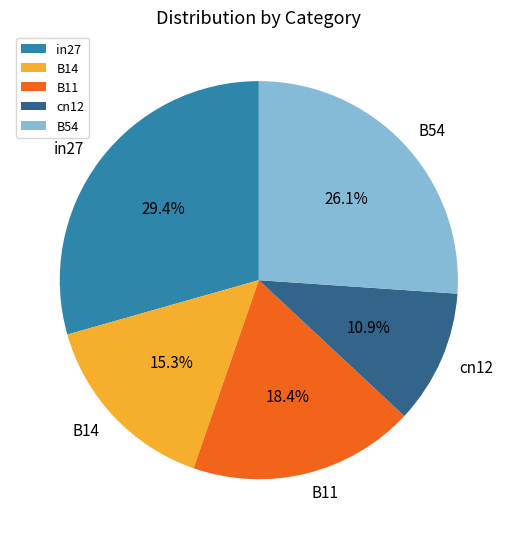

Rank the categories by value from highest to lowest.

in27, B54, B11, B14, cn12